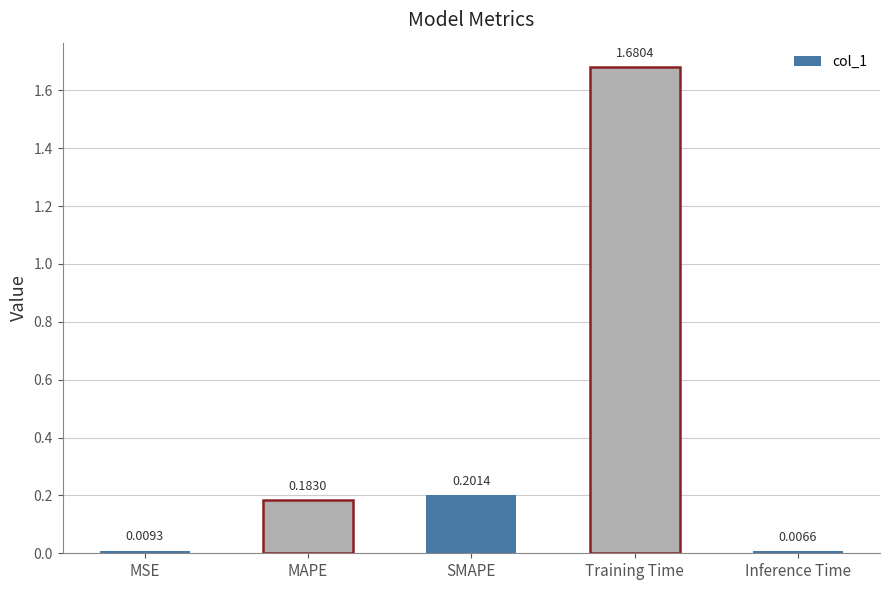

How many bars are there in total?

5